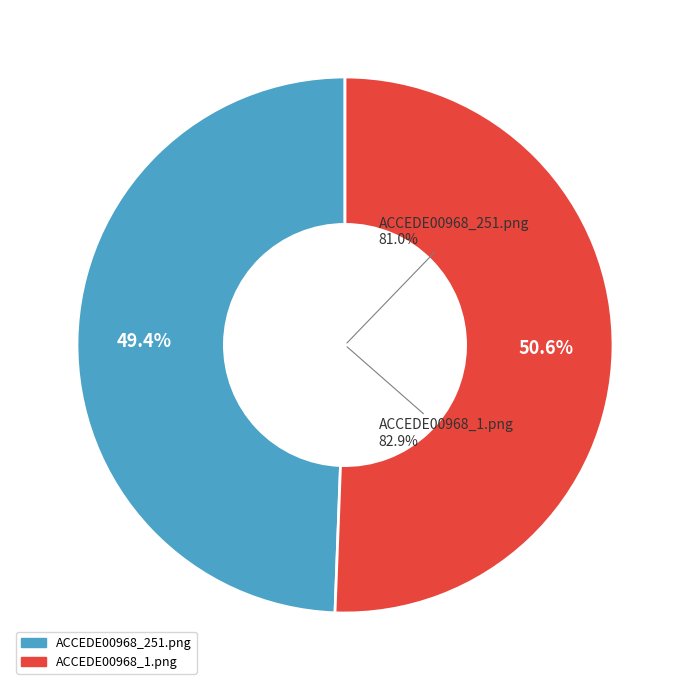

True or false: ACCEDE00968_1.png accounts for 42% of the total.

False